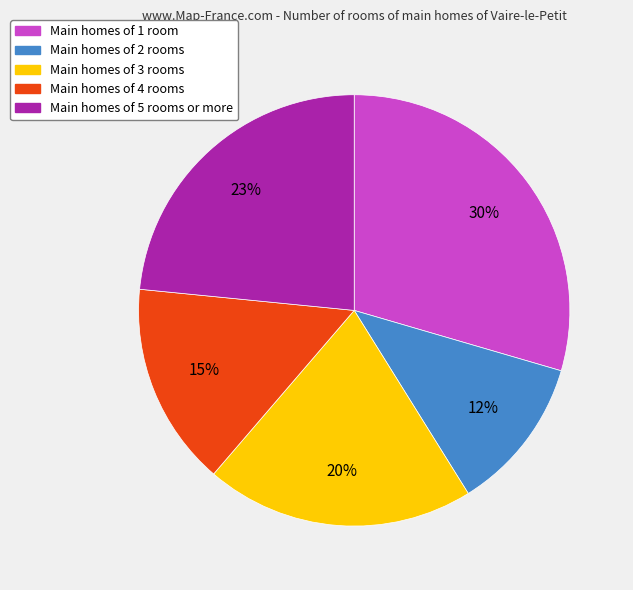

To the nearest percent, what is the difference between the largest and smallest slice percentages?

18%